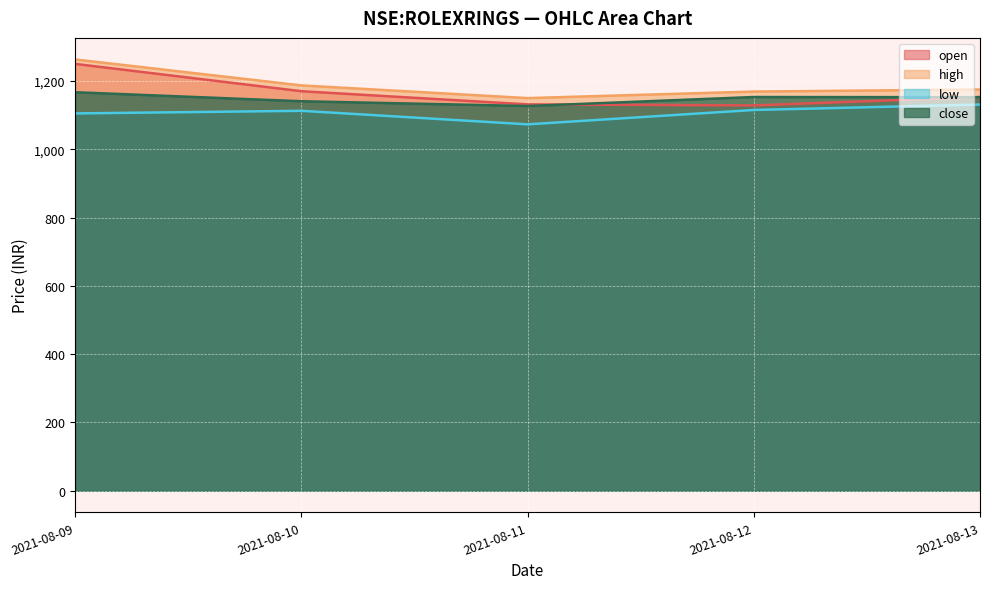

List the series in order of their overall mean, highest first.

high, open, close, low